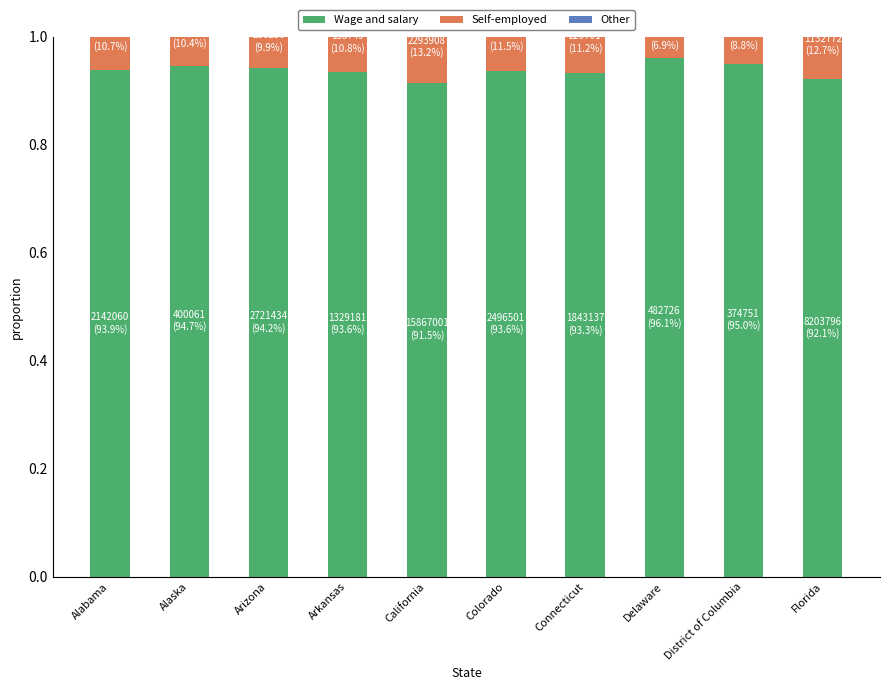

True or false: Wage and salary has a value of 1.7 at Arizona.

False